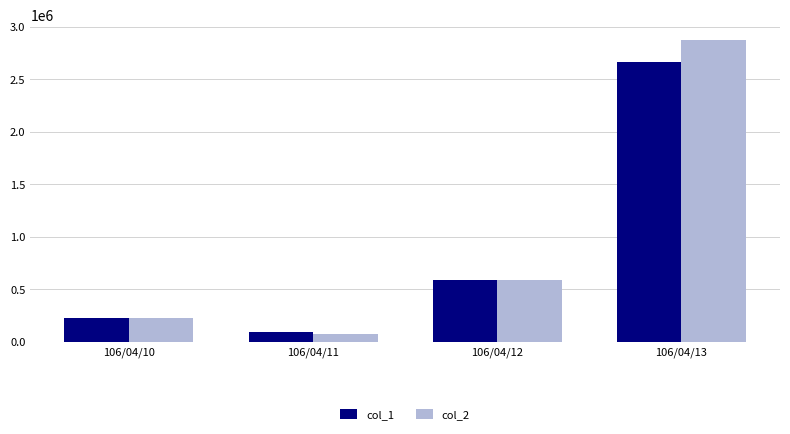

What is the minimum value shown in the chart?

77300